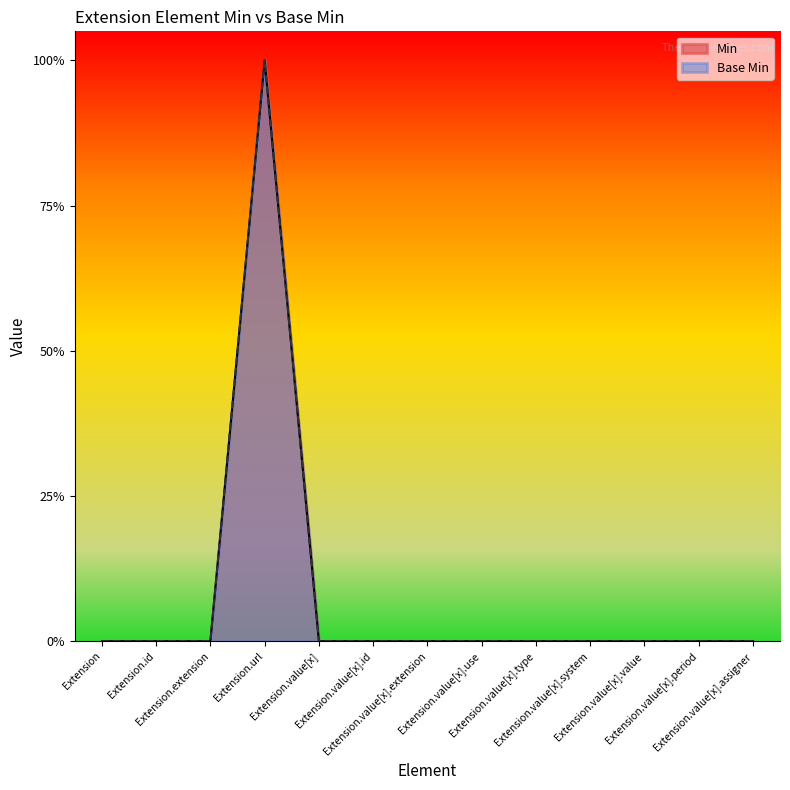

What is the label of the 7th point from the left?

Extension.value[x].extension